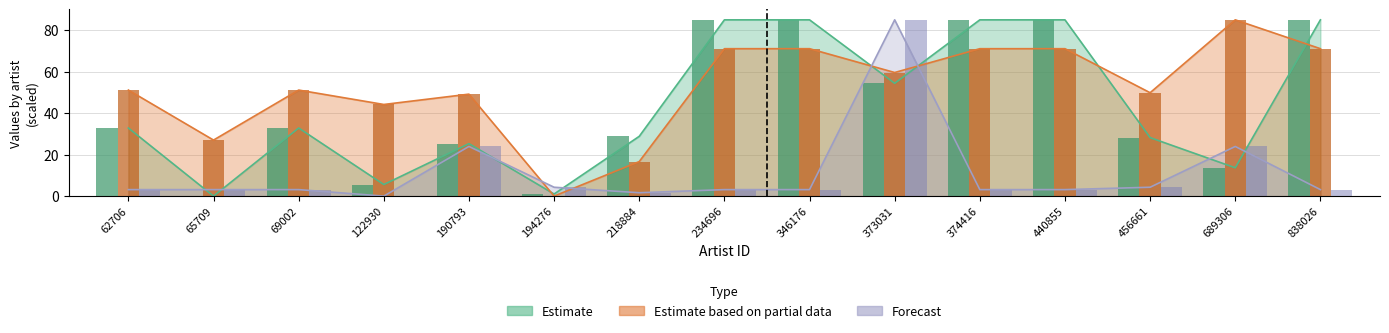

Read the Estimate based on partial data value at 689306.

85.0